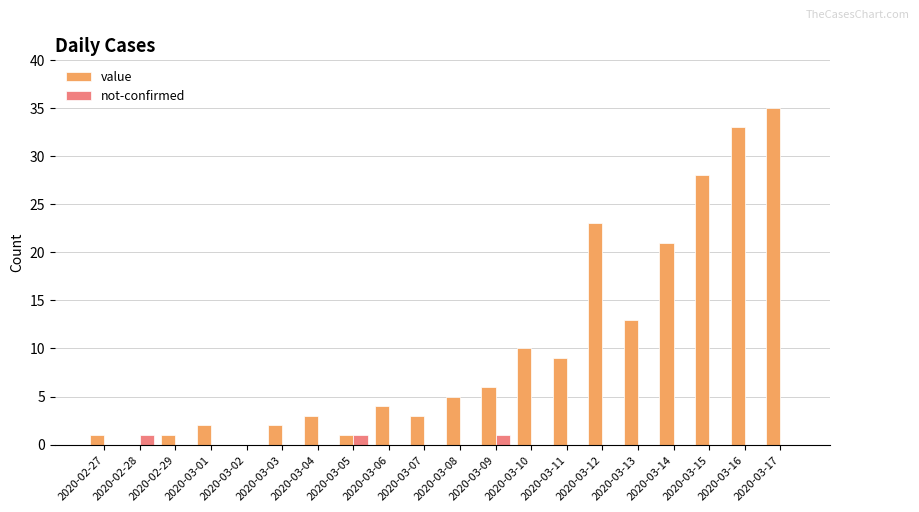

How many categories are shown in the chart?

20